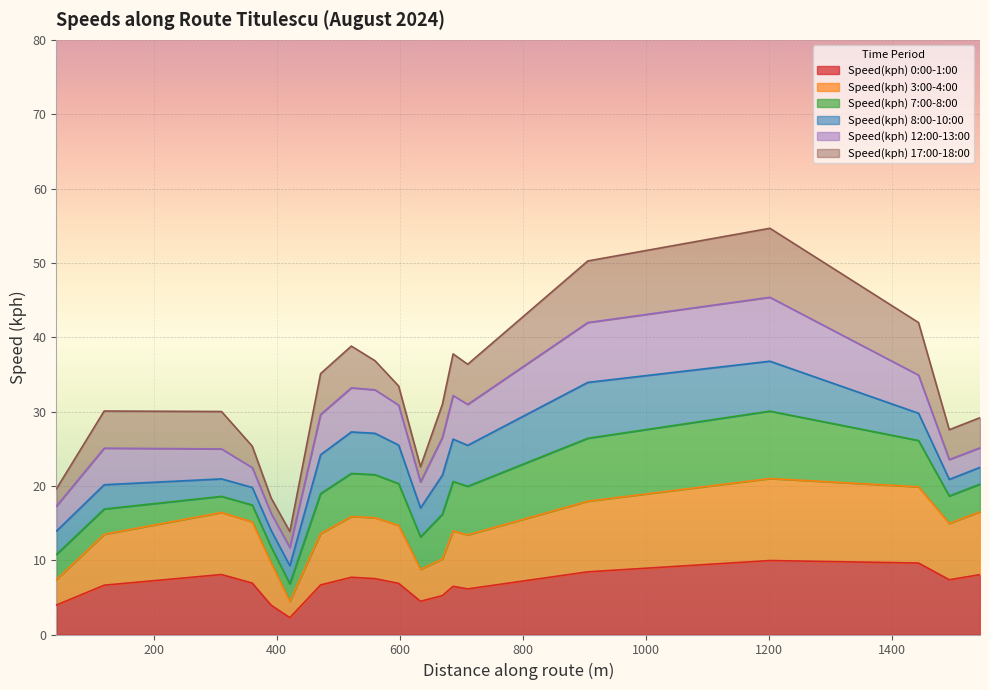

Rank the series by their maximum value, from highest to lowest.

Speed(kph) 3:00-4:00, Speed(kph) 0:00-1:00, Speed(kph) 17:00-18:00, Speed(kph) 7:00-8:00, Speed(kph) 12:00-13:00, Speed(kph) 8:00-10:00